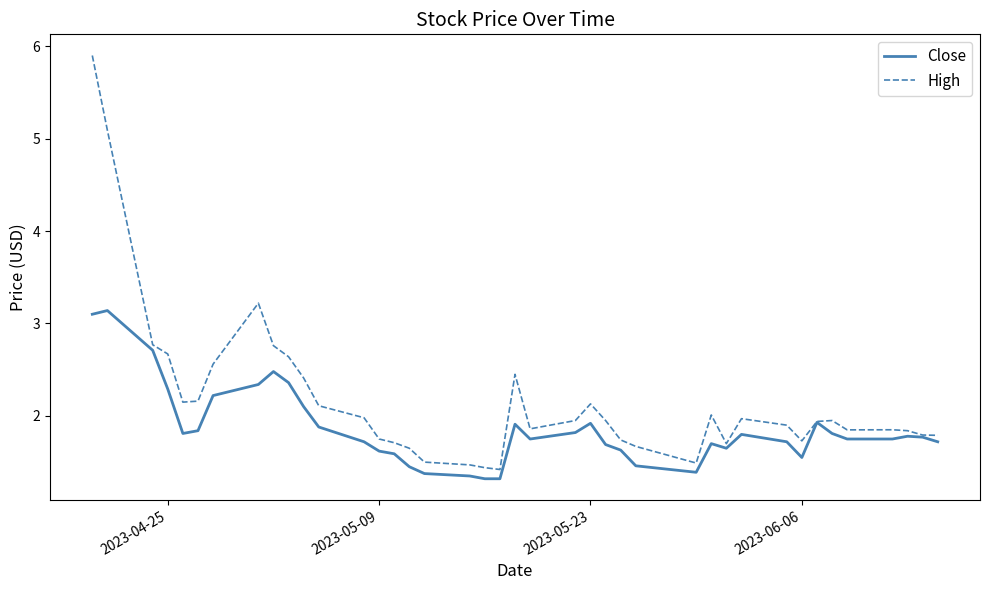

Which series has the largest range (max minus min)?

High